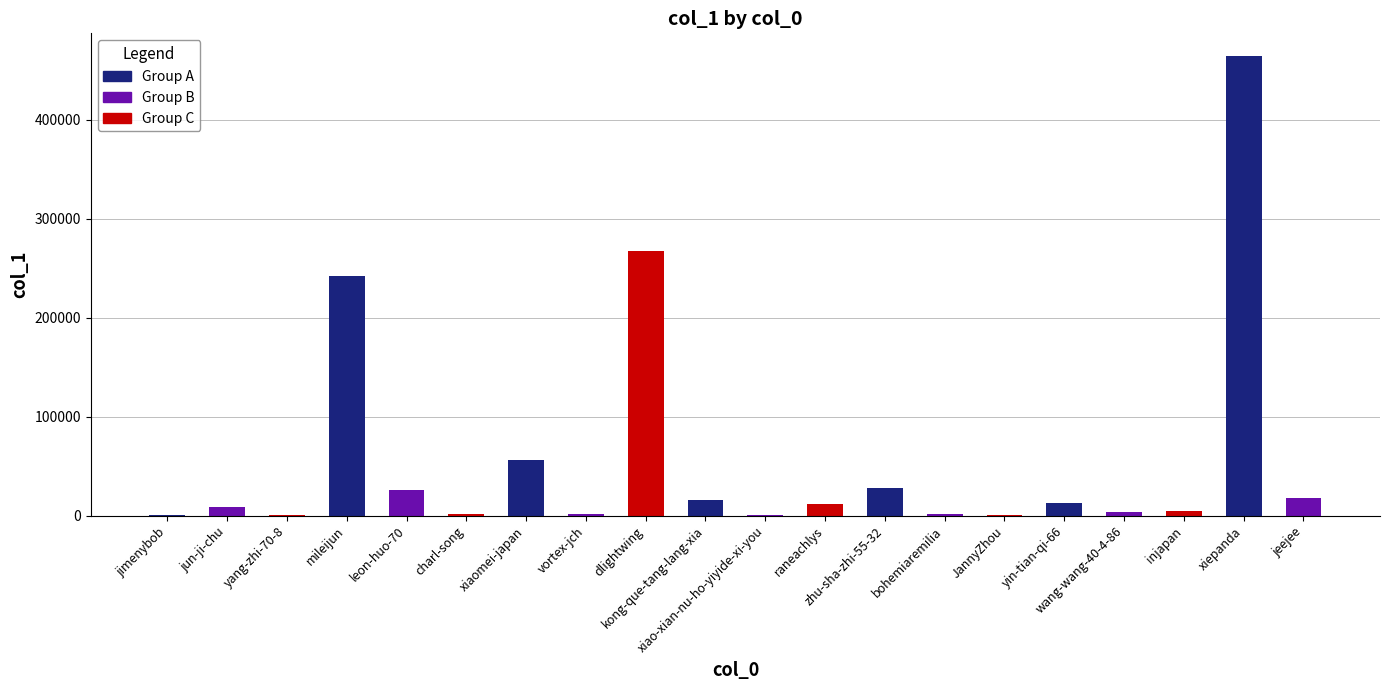

Which has a higher value, charl-song or xiaomei-japan?

xiaomei-japan